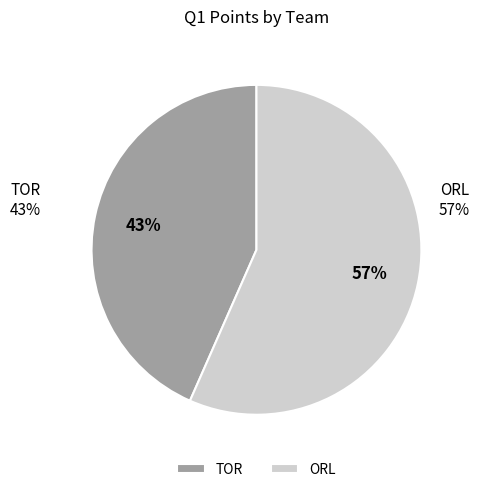

Which slice is the largest?

ORL